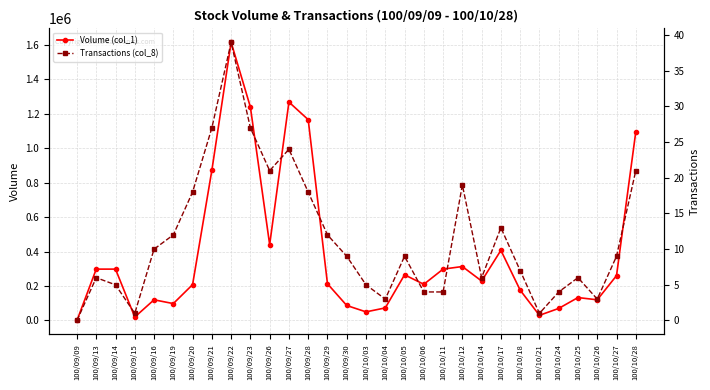

What are all the series names shown in the legend?

Volume (col_1), Transactions (col_8)